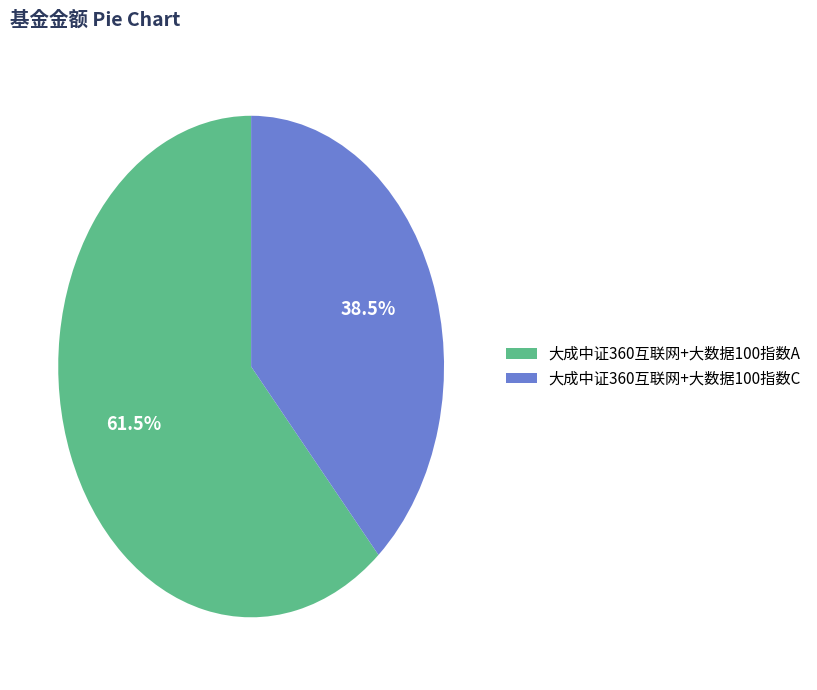

Count the number of slices in the pie.

2